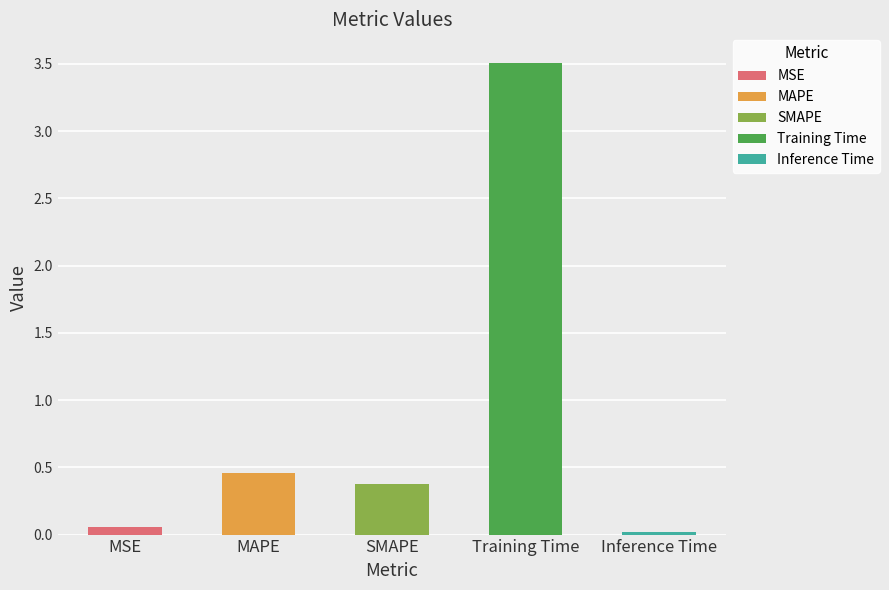

What is the label of the 5th bar from the right?

MSE